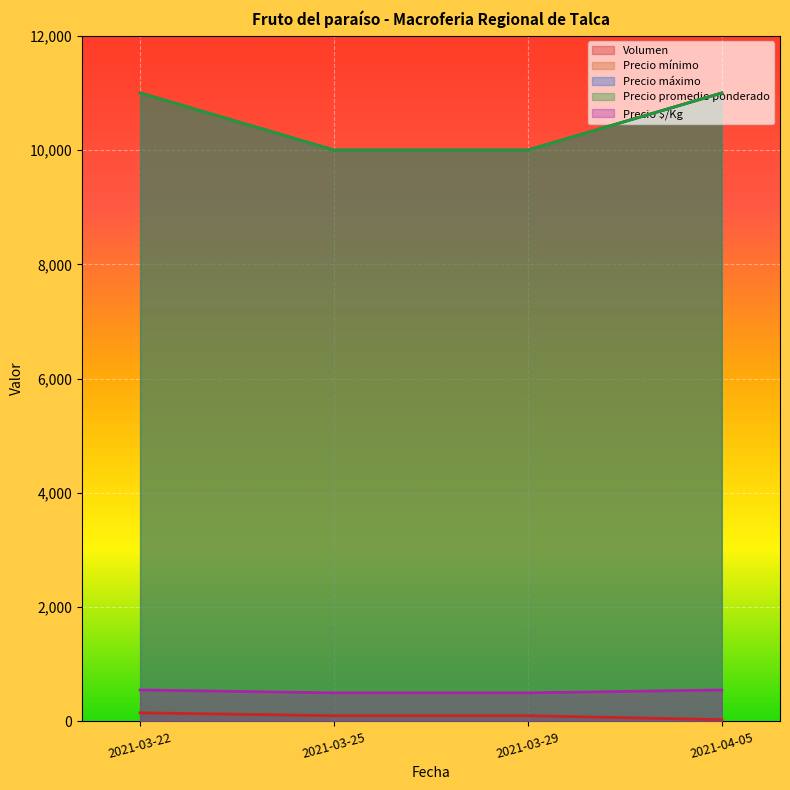

True or false: Precio $/Kg and Precio mínimo intersect in this chart.

False